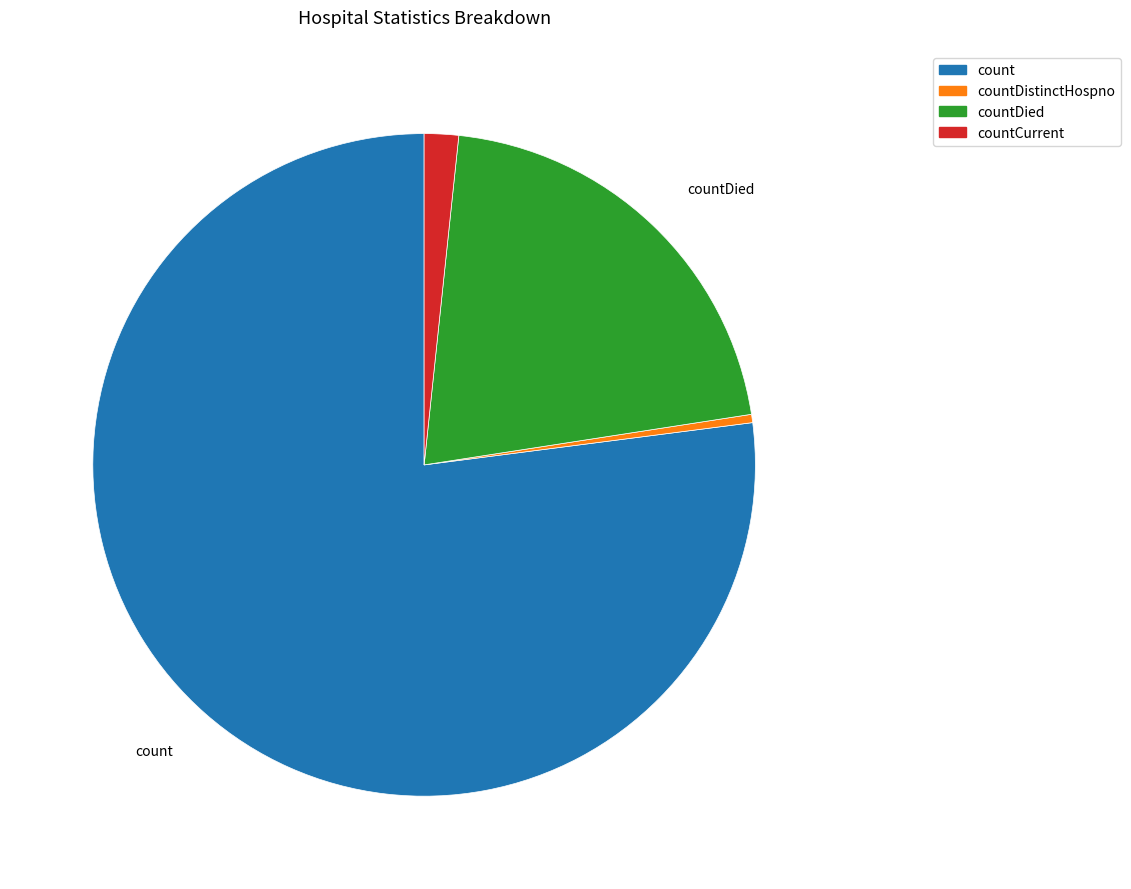

How many slices are in this pie chart?

4